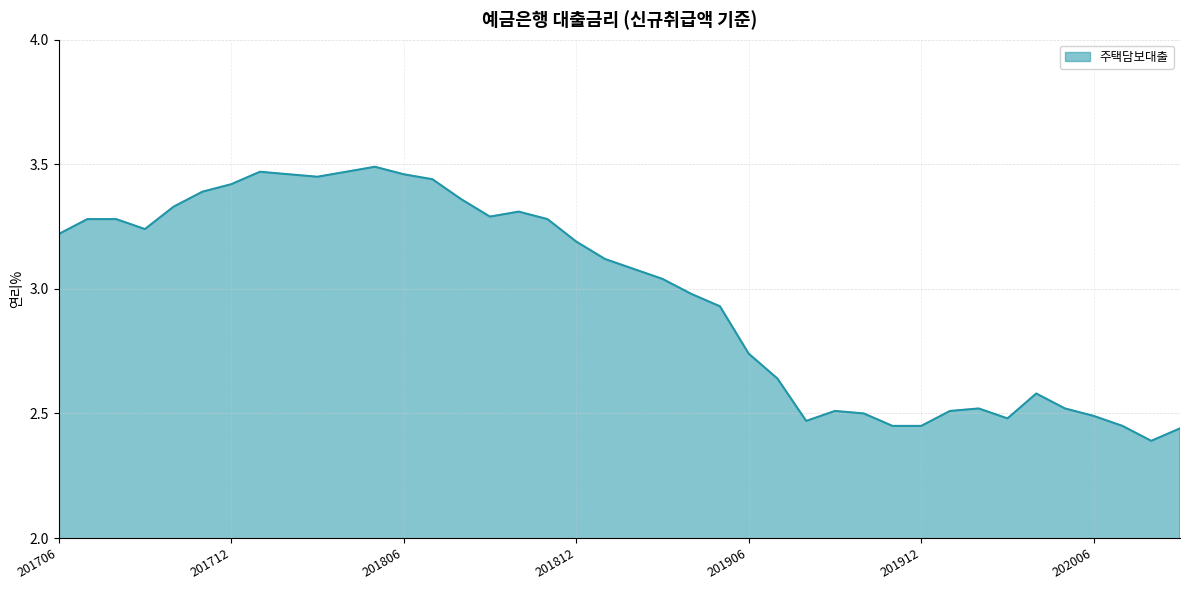

At which label does the data first exceed 3?

201706